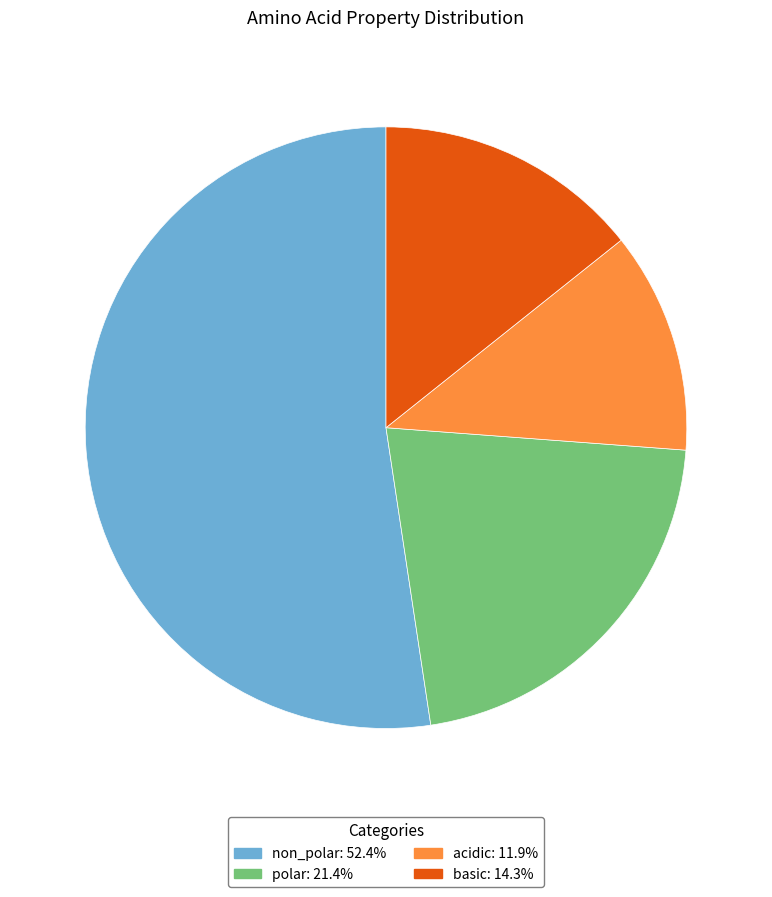

Between acidic and basic, which is larger?

basic